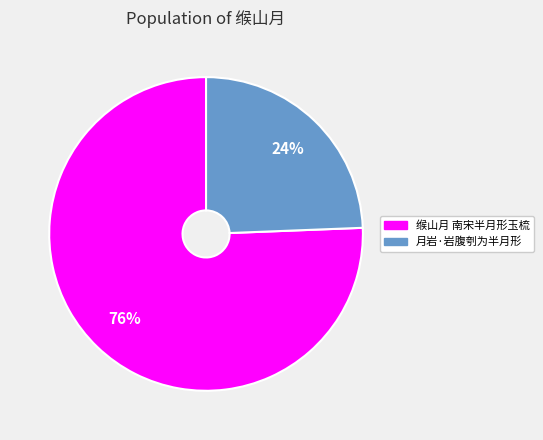

Is it true that 缑山月 南宋半月形玉梳 is 84% of the pie?

False